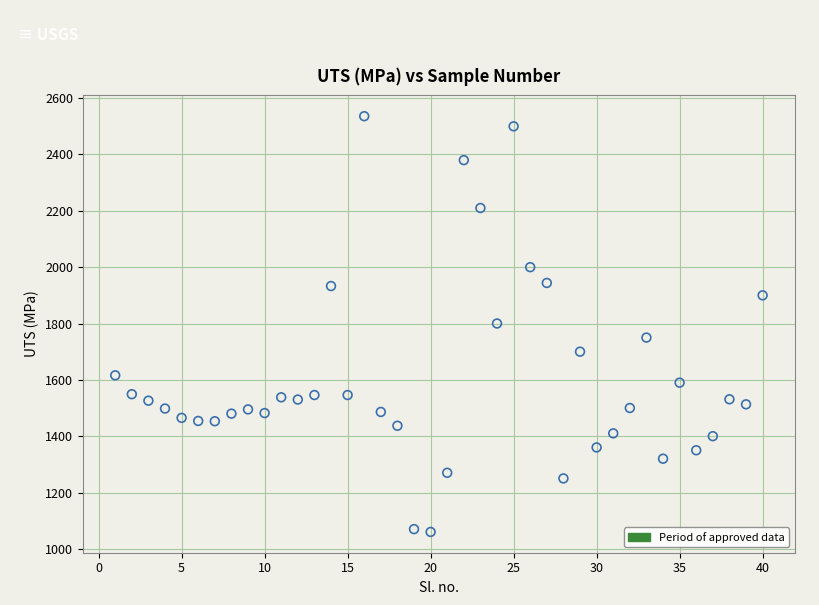

What is the range of Y values (max minus min)?

1476